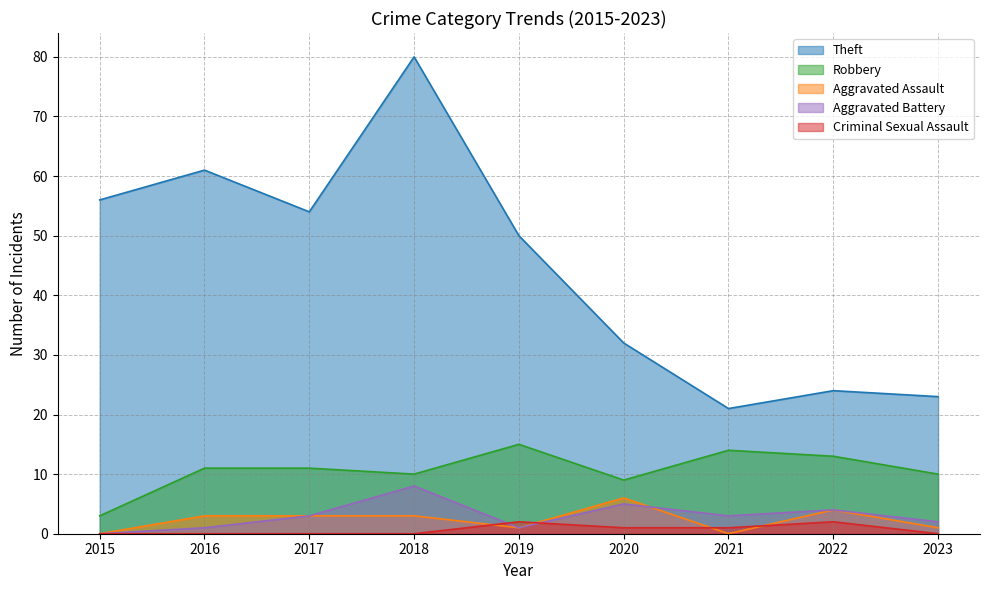

Where is Aggravated Assault nearest to the value 3?

2016